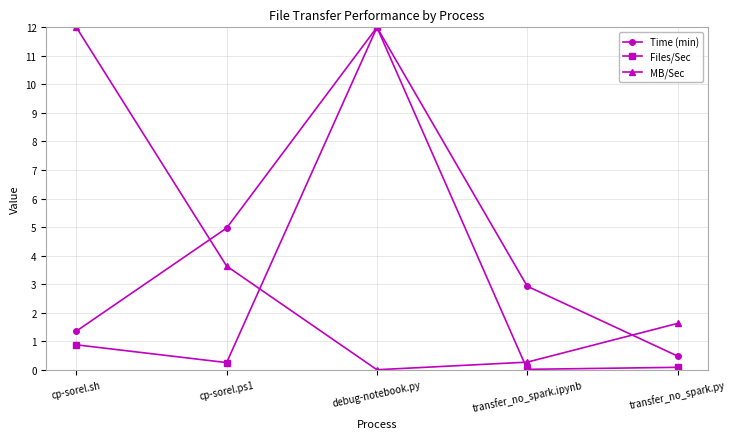

True or false: Files/Sec and MB/Sec cross at least once.

True